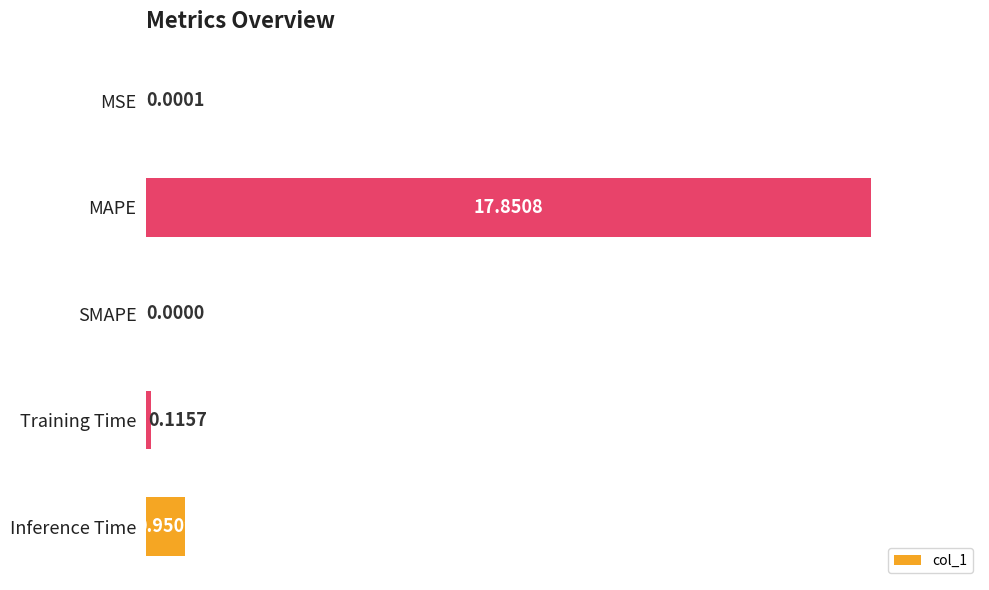

Which label corresponds to the largest value in the chart?

MAPE